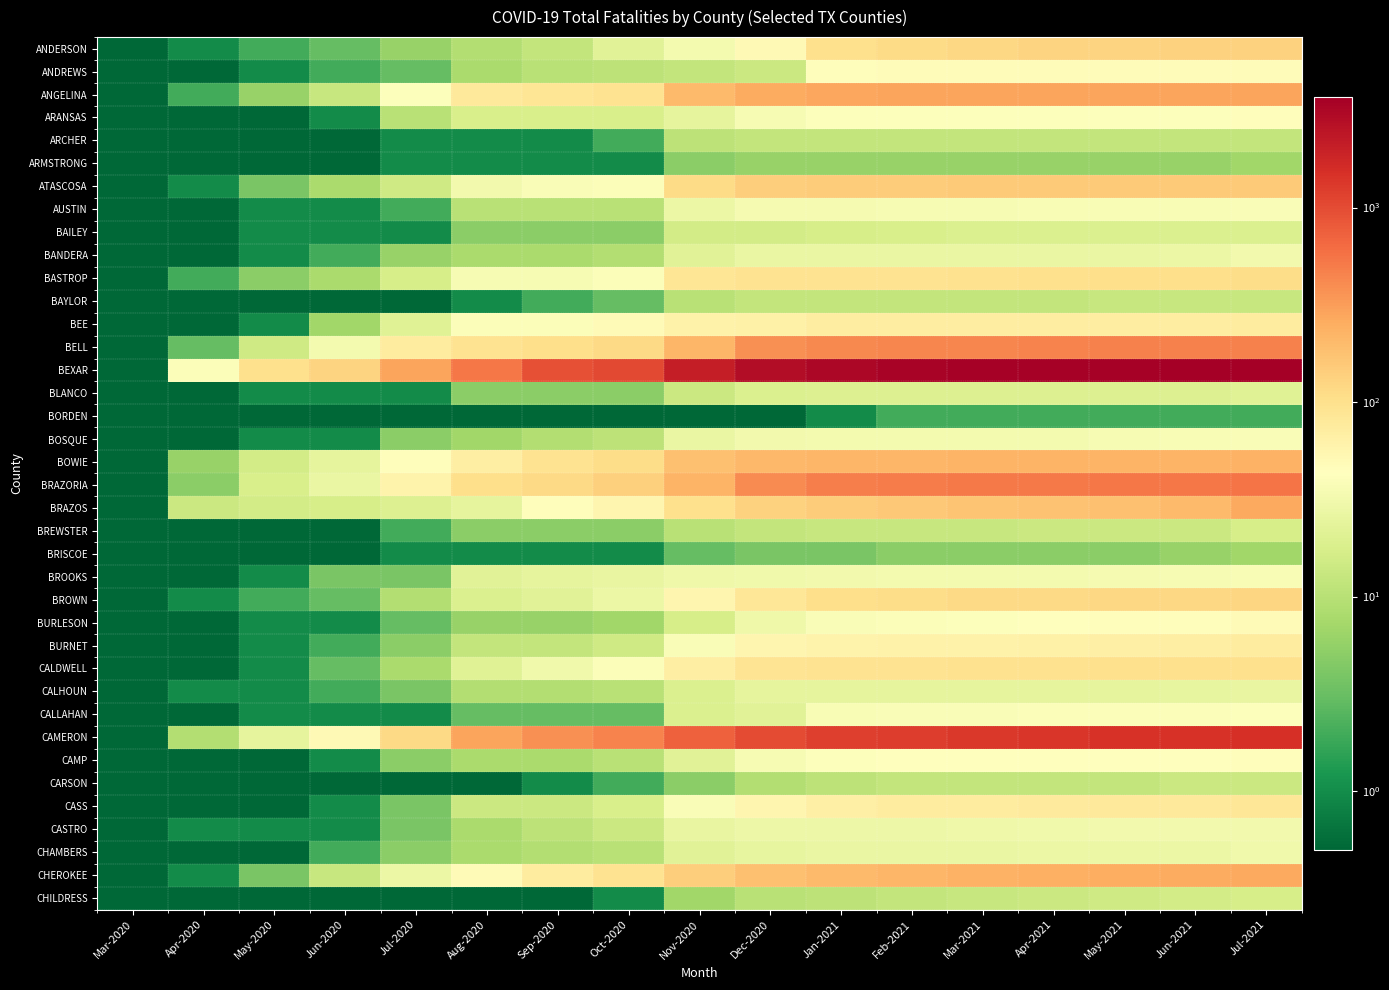

Reading right to left, what are all the values shown in this chart?

ANDERSON: Jul-2021=134.0	Jun-2021=133.0	May-2021=130.0	Apr-2021=127.0	Mar-2021=120.0	Feb-2021=112.0	Jan-2021=100.0	Dec-2020=50.0	Nov-2020=33.0	Oct-2020=22.0	Sep-2020=12.0	Aug-2020=9.0	Jul-2020=6.0	Jun-2020=3.0	May-2020=2.0	Apr-2020=1.0	Mar-2020=0.1
ANDREWS: Jul-2021=47.0	Jun-2021=47.0	May-2021=47.0	Apr-2021=47.0	Mar-2021=47.0	Feb-2021=47.0	Jan-2021=46.0	Dec-2020=14.0	Nov-2020=12.0	Oct-2020=11.0	Sep-2020=10.0	Aug-2020=8.0	Jul-2020=3.0	Jun-2020=2.0	May-2020=1.0	Apr-2020=0.1	Mar-2020=0.1
ANGELINA: Jul-2021=291.0	Jun-2021=289.0	May-2021=289.0	Apr-2021=289.0	Mar-2021=288.0	Feb-2021=288.0	Jan-2021=280.0	Dec-2020=260.0	Nov-2020=200.0	Oct-2020=94.0	Sep-2020=88.0	Aug-2020=80.0	Jul-2020=41.0	Jun-2020=13.0	May-2020=6.0	Apr-2020=2.0	Mar-2020=0.1
ARANSAS: Jul-2021=46.0	Jun-2021=41.0	May-2021=41.0	Apr-2021=41.0	Mar-2021=41.0	Feb-2021=41.0	Jan-2021=41.0	Dec-2020=35.0	Nov-2020=24.0	Oct-2020=18.0	Sep-2020=18.0	Aug-2020=18.0	Jul-2020=10.0	Jun-2020=1.0	May-2020=0.1	Apr-2020=0.1	Mar-2020=0.1
ARCHER: Jul-2021=12.0	Jun-2021=12.0	May-2021=12.0	Apr-2021=12.0	Mar-2021=12.0	Feb-2021=12.0	Jan-2021=12.0	Dec-2020=12.0	Nov-2020=11.0	Oct-2020=2.0	Sep-2020=1.0	Aug-2020=1.0	Jul-2020=1.0	Jun-2020=0.1	May-2020=0.1	Apr-2020=0.1	Mar-2020=0.1
ARMSTRONG: Jul-2021=7.0	Jun-2021=6.0	May-2021=6.0	Apr-2021=6.0	Mar-2021=6.0	Feb-2021=6.0	Jan-2021=6.0	Dec-2020=6.0	Nov-2020=5.0	Oct-2020=1.0	Sep-2020=1.0	Aug-2020=1.0	Jul-2020=1.0	Jun-2020=0.1	May-2020=0.1	Apr-2020=0.1	Mar-2020=0.1
ATASCOSA: Jul-2021=154.0	Jun-2021=152.0	May-2021=152.0	Apr-2021=151.0	Mar-2021=151.0	Feb-2021=150.0	Jan-2021=150.0	Dec-2020=145.0	Nov-2020=112.0	Oct-2020=39.0	Sep-2020=38.0	Aug-2020=32.0	Jul-2020=15.0	Jun-2020=8.0	May-2020=4.0	Apr-2020=1.0	Mar-2020=0.1
AUSTIN: Jul-2021=38.0	Jun-2021=37.0	May-2021=37.0	Apr-2021=37.0	Mar-2021=36.0	Feb-2021=35.0	Jan-2021=34.0	Dec-2020=34.0	Nov-2020=28.0	Oct-2020=10.0	Sep-2020=10.0	Aug-2020=10.0	Jul-2020=2.0	Jun-2020=1.0	May-2020=1.0	Apr-2020=0.1	Mar-2020=0.1
BAILEY: Jul-2021=19.0	Jun-2021=19.0	May-2021=19.0	Apr-2021=19.0	Mar-2021=19.0	Feb-2021=18.0	Jan-2021=17.0	Dec-2020=16.0	Nov-2020=16.0	Oct-2020=5.0	Sep-2020=5.0	Aug-2020=5.0	Jul-2020=1.0	Jun-2020=1.0	May-2020=1.0	Apr-2020=0.1	Mar-2020=0.1
BANDERA: Jul-2021=32.0	Jun-2021=28.0	May-2021=27.0	Apr-2021=27.0	Mar-2021=27.0	Feb-2021=27.0	Jan-2021=27.0	Dec-2020=27.0	Nov-2020=22.0	Oct-2020=9.0	Sep-2020=8.0	Aug-2020=8.0	Jul-2020=6.0	Jun-2020=2.0	May-2020=1.0	Apr-2020=0.1	Mar-2020=0.1
BASTROP: Jul-2021=109.0	Jun-2021=105.0	May-2021=105.0	Apr-2021=101.0	Mar-2021=96.0	Feb-2021=93.0	Jan-2021=93.0	Dec-2020=93.0	Nov-2020=87.0	Oct-2020=40.0	Sep-2020=36.0	Aug-2020=36.0	Jul-2020=17.0	Jun-2020=8.0	May-2020=5.0	Apr-2020=2.0	Mar-2020=0.1
BAYLOR: Jul-2021=13.0	Jun-2021=13.0	May-2021=13.0	Apr-2021=12.0	Mar-2021=12.0	Feb-2021=12.0	Jan-2021=12.0	Dec-2020=12.0	Nov-2020=10.0	Oct-2020=3.0	Sep-2020=2.0	Aug-2020=1.0	Jul-2020=0.1	Jun-2020=0.1	May-2020=0.1	Apr-2020=0.1	Mar-2020=0.1
BEE: Jul-2021=75.0	Jun-2021=72.0	May-2021=72.0	Apr-2021=72.0	Mar-2021=72.0	Feb-2021=72.0	Jan-2021=72.0	Dec-2020=65.0	Nov-2020=61.0	Oct-2020=48.0	Sep-2020=40.0	Aug-2020=40.0	Jul-2020=21.0	Jun-2020=7.0	May-2020=1.0	Apr-2020=0.1	Mar-2020=0.1
BELL: Jul-2021=465.0	Jun-2021=461.0	May-2021=459.0	Apr-2021=451.0	Mar-2021=441.0	Feb-2021=430.0	Jan-2021=424.0	Dec-2020=380.0	Nov-2020=220.0	Oct-2020=116.0	Sep-2020=105.0	Aug-2020=95.0	Jul-2020=75.0	Jun-2020=33.0	May-2020=15.0	Apr-2020=3.0	Mar-2020=0.1
BEXAR: Jul-2021=3700.0	Jun-2021=3614.0	May-2021=3532.0	Apr-2021=3500.0	Mar-2021=3473.0	Feb-2021=3420.0	Jan-2021=3110.0	Dec-2020=2881.0	Nov-2020=2097.0	Oct-2020=1052.0	Sep-2020=930.0	Aug-2020=542.0	Jul-2020=285.0	Jun-2020=130.0	May-2020=102.0	Apr-2020=39.0	Mar-2020=0.1
BLANCO: Jul-2021=21.0	Jun-2021=20.0	May-2021=20.0	Apr-2021=20.0	Mar-2021=20.0	Feb-2021=20.0	Jan-2021=20.0	Dec-2020=19.0	Nov-2020=14.0	Oct-2020=5.0	Sep-2020=5.0	Aug-2020=5.0	Jul-2020=1.0	Jun-2020=1.0	May-2020=1.0	Apr-2020=0.1	Mar-2020=0.1
BORDEN: Jul-2021=2.0	Jun-2021=2.0	May-2021=2.0	Apr-2021=2.0	Mar-2021=2.0	Feb-2021=2.0	Jan-2021=1.0	Dec-2020=0.1	Nov-2020=0.1	Oct-2020=0.1	Sep-2020=0.1	Aug-2020=0.1	Jul-2020=0.1	Jun-2020=0.1	May-2020=0.1	Apr-2020=0.1	Mar-2020=0.1
BOSQUE: Jul-2021=38.0	Jun-2021=37.0	May-2021=35.0	Apr-2021=33.0	Mar-2021=33.0	Feb-2021=33.0	Jan-2021=33.0	Dec-2020=32.0	Nov-2020=27.0	Oct-2020=11.0	Sep-2020=9.0	Aug-2020=7.0	Jul-2020=5.0	Jun-2020=1.0	May-2020=1.0	Apr-2020=0.1	Mar-2020=0.1
BOWIE: Jul-2021=229.0	Jun-2021=226.0	May-2021=225.0	Apr-2021=222.0	Mar-2021=221.0	Feb-2021=220.0	Jan-2021=219.0	Dec-2020=211.0	Nov-2020=184.0	Oct-2020=109.0	Sep-2020=95.0	Aug-2020=68.0	Jul-2020=45.0	Jun-2020=24.0	May-2020=16.0	Apr-2020=6.0	Mar-2020=0.1
BRAZORIA: Jul-2021=551.0	Jun-2021=534.0	May-2021=529.0	Apr-2021=521.0	Mar-2021=516.0	Feb-2021=506.0	Jan-2021=488.0	Dec-2020=400.0	Nov-2020=226.0	Oct-2020=140.0	Sep-2020=115.0	Aug-2020=103.0	Jul-2020=60.0	Jun-2020=27.0	May-2020=18.0	Apr-2020=5.0	Mar-2020=0.1
BRAZOS: Jul-2021=266.0	Jun-2021=200.0	May-2021=182.0	Apr-2021=175.0	Mar-2021=168.0	Feb-2021=160.0	Jan-2021=148.0	Dec-2020=132.0	Nov-2020=101.0	Oct-2020=56.0	Sep-2020=45.0	Aug-2020=24.0	Jul-2020=20.0	Jun-2020=17.0	May-2020=16.0	Apr-2020=14.0	Mar-2020=0.1
BREWSTER: Jul-2021=17.0	Jun-2021=14.0	May-2021=14.0	Apr-2021=14.0	Mar-2021=13.0	Feb-2021=13.0	Jan-2021=13.0	Dec-2020=12.0	Nov-2020=10.0	Oct-2020=5.0	Sep-2020=5.0	Aug-2020=5.0	Jul-2020=2.0	Jun-2020=0.1	May-2020=0.1	Apr-2020=0.1	Mar-2020=0.1
BRISCOE: Jul-2021=7.0	Jun-2021=6.0	May-2021=5.0	Apr-2021=5.0	Mar-2021=5.0	Feb-2021=5.0	Jan-2021=4.0	Dec-2020=4.0	Nov-2020=3.0	Oct-2020=1.0	Sep-2020=1.0	Aug-2020=1.0	Jul-2020=1.0	Jun-2020=0.1	May-2020=0.1	Apr-2020=0.1	Mar-2020=0.1
BROOKS: Jul-2021=37.0	Jun-2021=35.0	May-2021=34.0	Apr-2021=33.0	Mar-2021=33.0	Feb-2021=33.0	Jan-2021=32.0	Dec-2020=31.0	Nov-2020=30.0	Oct-2020=26.0	Sep-2020=24.0	Aug-2020=22.0	Jul-2020=4.0	Jun-2020=4.0	May-2020=1.0	Apr-2020=0.1	Mar-2020=0.1
BROWN: Jul-2021=125.0	Jun-2021=120.0	May-2021=119.0	Apr-2021=118.0	Mar-2021=115.0	Feb-2021=110.0	Jan-2021=106.0	Dec-2020=84.0	Nov-2020=56.0	Oct-2020=28.0	Sep-2020=22.0	Aug-2020=19.0	Jul-2020=9.0	Jun-2020=3.0	May-2020=2.0	Apr-2020=1.0	Mar-2020=0.1
BURLESON: Jul-2021=48.0	Jun-2021=46.0	May-2021=45.0	Apr-2021=43.0	Mar-2021=41.0	Feb-2021=40.0	Jan-2021=38.0	Dec-2020=30.0	Nov-2020=17.0	Oct-2020=7.0	Sep-2020=6.0	Aug-2020=6.0	Jul-2020=3.0	Jun-2020=1.0	May-2020=1.0	Apr-2020=0.1	Mar-2020=0.1
BURNET: Jul-2021=73.0	Jun-2021=68.0	May-2021=66.0	Apr-2021=64.0	Mar-2021=63.0	Feb-2021=62.0	Jan-2021=60.0	Dec-2020=55.0	Nov-2020=38.0	Oct-2020=15.0	Sep-2020=12.0	Aug-2020=12.0	Jul-2020=5.0	Jun-2020=2.0	May-2020=1.0	Apr-2020=0.1	Mar-2020=0.1
CALDWELL: Jul-2021=102.0	Jun-2021=100.0	May-2021=100.0	Apr-2021=99.0	Mar-2021=97.0	Feb-2021=95.0	Jan-2021=93.0	Dec-2020=90.0	Nov-2020=70.0	Oct-2020=39.0	Sep-2020=31.0	Aug-2020=21.0	Jul-2020=8.0	Jun-2020=3.0	May-2020=1.0	Apr-2020=0.1	Mar-2020=0.1
CALHOUN: Jul-2021=26.0	Jun-2021=25.0	May-2021=24.0	Apr-2021=24.0	Mar-2021=24.0	Feb-2021=24.0	Jan-2021=24.0	Dec-2020=24.0	Nov-2020=19.0	Oct-2020=10.0	Sep-2020=9.0	Aug-2020=9.0	Jul-2020=4.0	Jun-2020=2.0	May-2020=1.0	Apr-2020=1.0	Mar-2020=0.1
CALLAHAN: Jul-2021=41.0	Jun-2021=40.0	May-2021=40.0	Apr-2021=39.0	Mar-2021=38.0	Feb-2021=38.0	Jan-2021=37.0	Dec-2020=22.0	Nov-2020=19.0	Oct-2020=3.0	Sep-2020=3.0	Aug-2020=3.0	Jul-2020=1.0	Jun-2020=1.0	May-2020=1.0	Apr-2020=0.1	Mar-2020=0.1
CAMERON: Jul-2021=1550.0	Jun-2021=1484.0	May-2021=1449.0	Apr-2021=1396.0	Mar-2021=1323.0	Feb-2021=1252.0	Jan-2021=1181.0	Dec-2020=1000.0	Nov-2020=735.0	Oct-2020=450.0	Sep-2020=380.0	Aug-2020=290.0	Jul-2020=115.0	Jun-2020=50.0	May-2020=24.0	Apr-2020=9.0	Mar-2020=0.1
CAMP: Jul-2021=45.0	Jun-2021=44.0	May-2021=44.0	Apr-2021=44.0	Mar-2021=43.0	Feb-2021=42.0	Jan-2021=41.0	Dec-2020=35.0	Nov-2020=22.0	Oct-2020=10.0	Sep-2020=8.0	Aug-2020=8.0	Jul-2020=5.0	Jun-2020=1.0	May-2020=0.1	Apr-2020=0.1	Mar-2020=0.1
CARSON: Jul-2021=14.0	Jun-2021=14.0	May-2021=12.0	Apr-2021=12.0	Mar-2021=12.0	Feb-2021=12.0	Jan-2021=11.0	Dec-2020=9.0	Nov-2020=5.0	Oct-2020=2.0	Sep-2020=1.0	Aug-2020=0.1	Jul-2020=0.1	Jun-2020=0.1	May-2020=0.1	Apr-2020=0.1	Mar-2020=0.1
CASS: Jul-2021=86.0	Jun-2021=80.0	May-2021=78.0	Apr-2021=76.0	Mar-2021=75.0	Feb-2021=73.0	Jan-2021=67.0	Dec-2020=56.0	Nov-2020=38.0	Oct-2020=18.0	Sep-2020=14.0	Aug-2020=14.0	Jul-2020=4.0	Jun-2020=1.0	May-2020=0.1	Apr-2020=0.1	Mar-2020=0.1
CASTRO: Jul-2021=32.0	Jun-2021=32.0	May-2021=32.0	Apr-2021=31.0	Mar-2021=30.0	Feb-2021=29.0	Jan-2021=29.0	Dec-2020=29.0	Nov-2020=26.0	Oct-2020=14.0	Sep-2020=11.0	Aug-2020=8.0	Jul-2020=4.0	Jun-2020=1.0	May-2020=1.0	Apr-2020=1.0	Mar-2020=0.1
CHAMBERS: Jul-2021=31.0	Jun-2021=28.0	May-2021=28.0	Apr-2021=28.0	Mar-2021=27.0	Feb-2021=27.0	Jan-2021=27.0	Dec-2020=25.0	Nov-2020=22.0	Oct-2020=10.0	Sep-2020=9.0	Aug-2020=8.0	Jul-2020=5.0	Jun-2020=2.0	May-2020=0.1	Apr-2020=0.1	Mar-2020=0.1
CHEROKEE: Jul-2021=266.0	Jun-2021=262.0	May-2021=249.0	Apr-2021=245.0	Mar-2021=235.0	Feb-2021=220.0	Jan-2021=200.0	Dec-2020=180.0	Nov-2020=145.0	Oct-2020=95.0	Sep-2020=73.0	Aug-2020=49.0	Jul-2020=28.0	Jun-2020=13.0	May-2020=4.0	Apr-2020=1.0	Mar-2020=0.1
CHILDRESS: Jul-2021=17.0	Jun-2021=16.0	May-2021=15.0	Apr-2021=14.0	Mar-2021=13.0	Feb-2021=12.0	Jan-2021=11.0	Dec-2020=10.0	Nov-2020=7.0	Oct-2020=1.0	Sep-2020=0.1	Aug-2020=0.1	Jul-2020=0.1	Jun-2020=0.1	May-2020=0.1	Apr-2020=0.1	Mar-2020=0.1